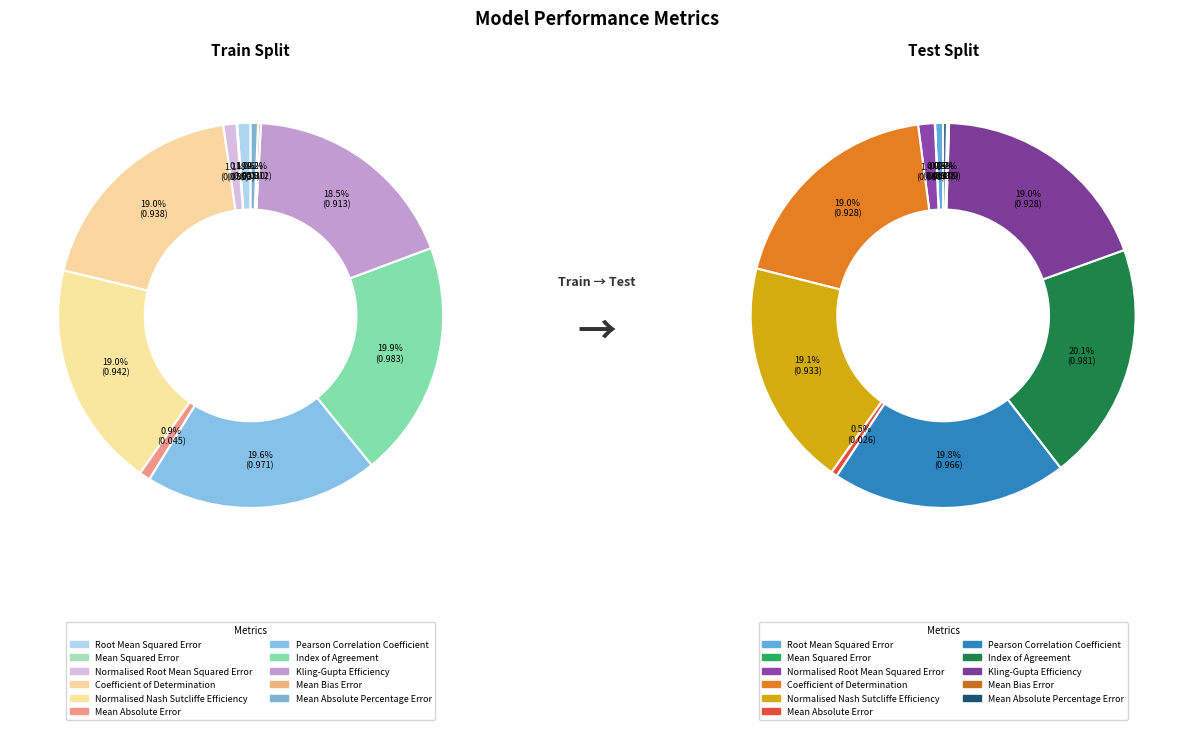

The 2 slice represents 11% of the pie. True or false?

False